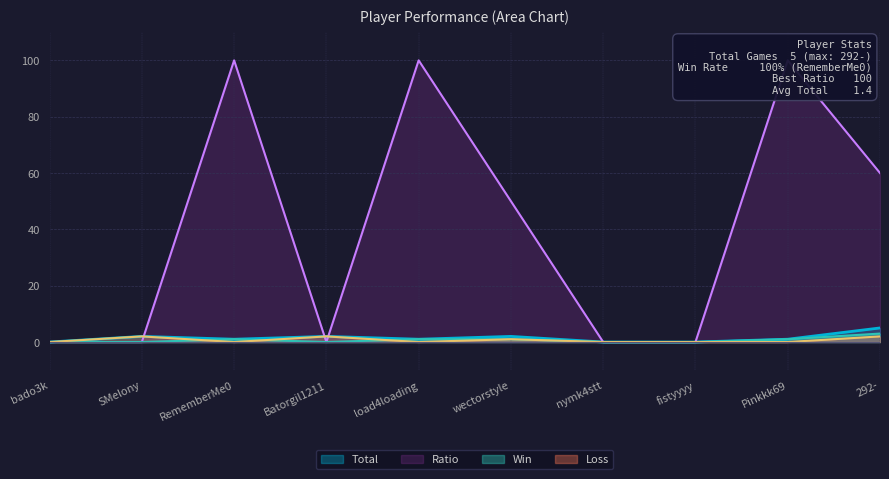

What is the difference between the Win values at nymk4stt and 292-?

3